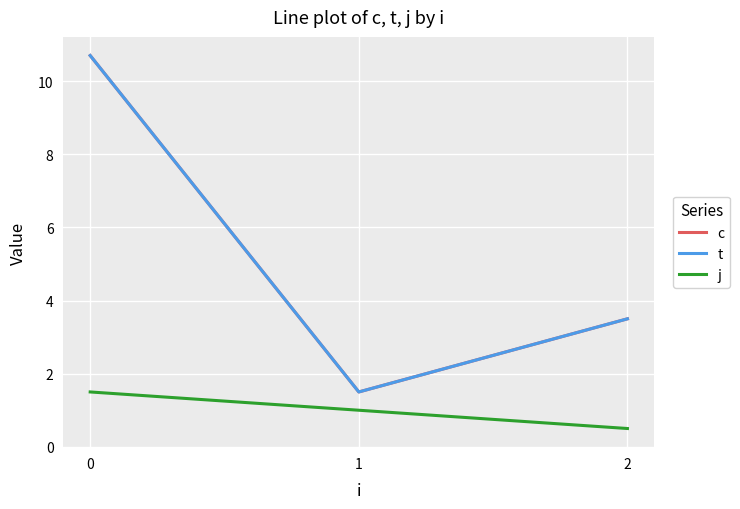

What is the spread (max minus min) of values at 2?

3.0